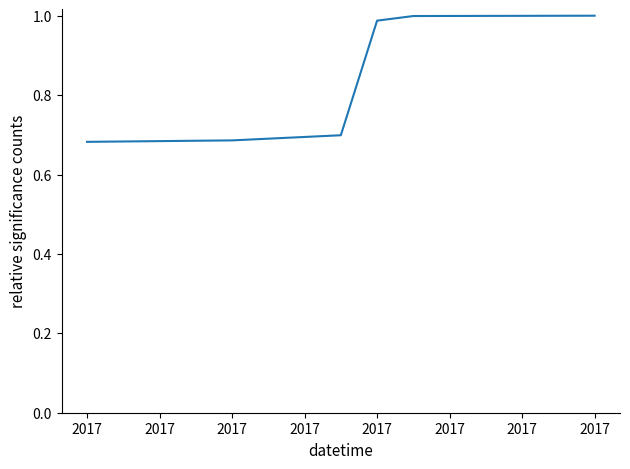

What is the average value?

0.8